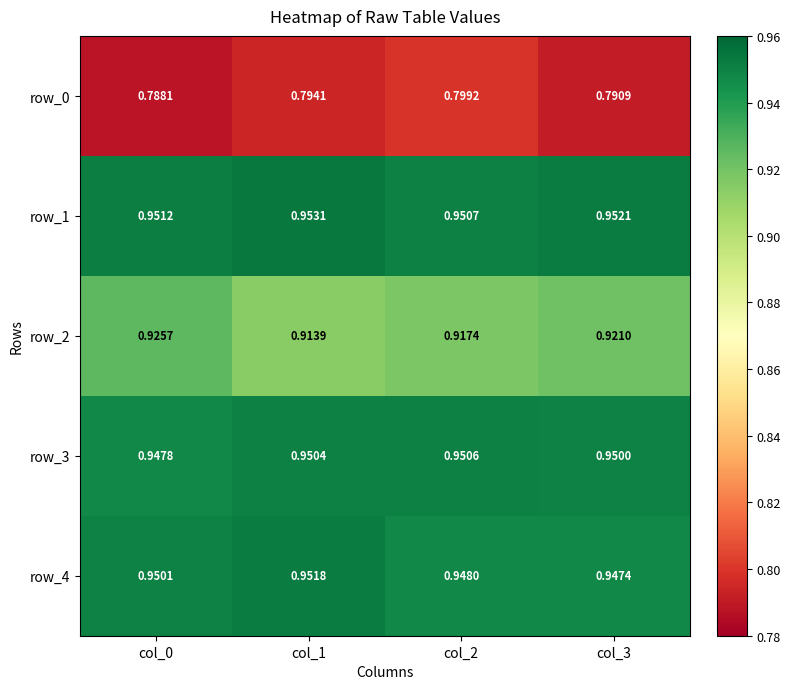

Is the value of row_3 at col_0 greater than the value of row_1 at col_1?

No